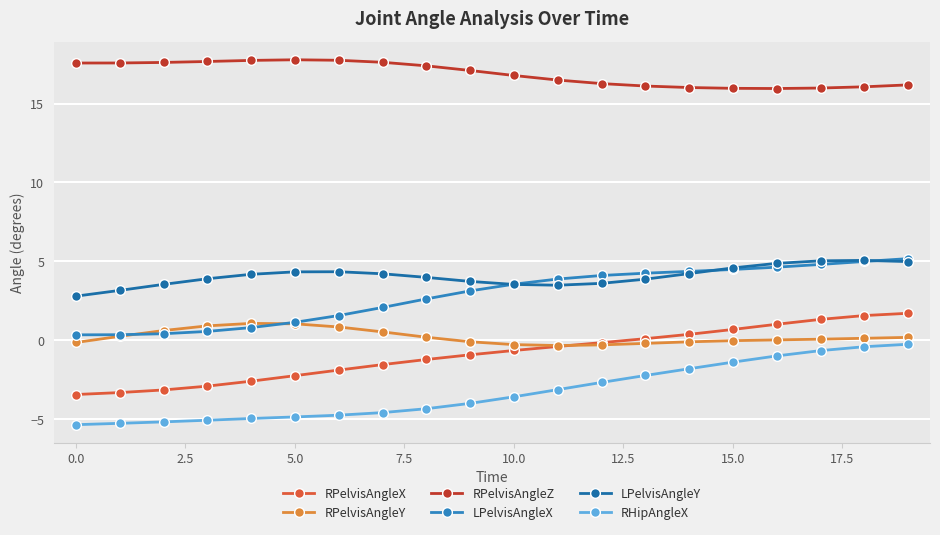

How many interior local peaks does the LPelvisAngleY series have?

2